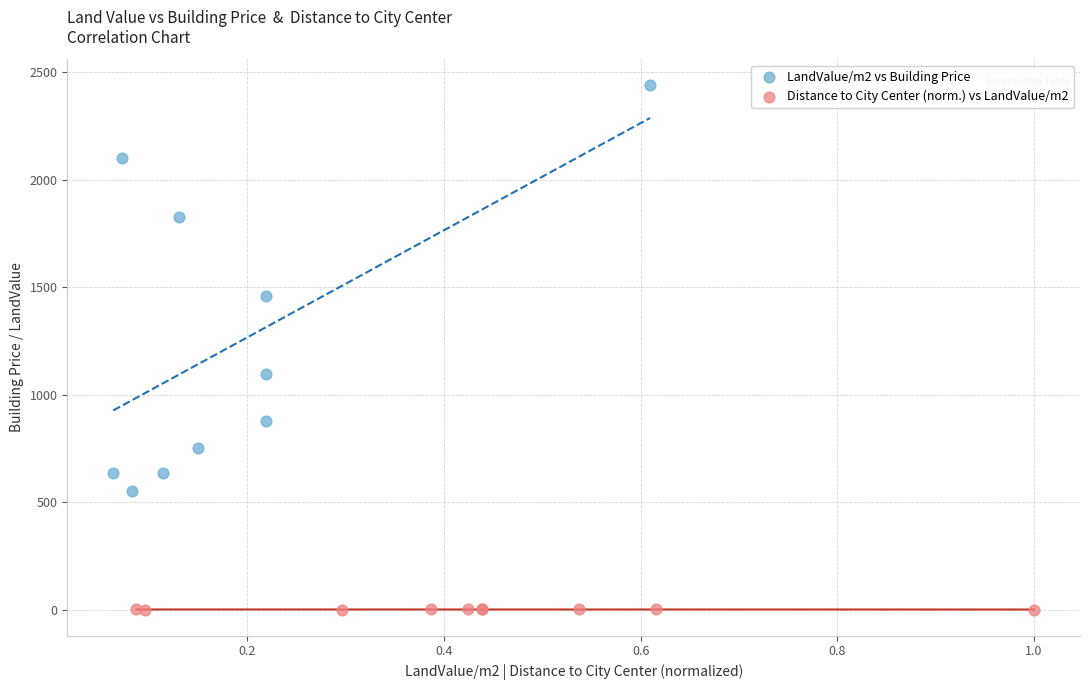

Which series has the largest Y range (max minus min)?

LandValue/m2 vs Building Price